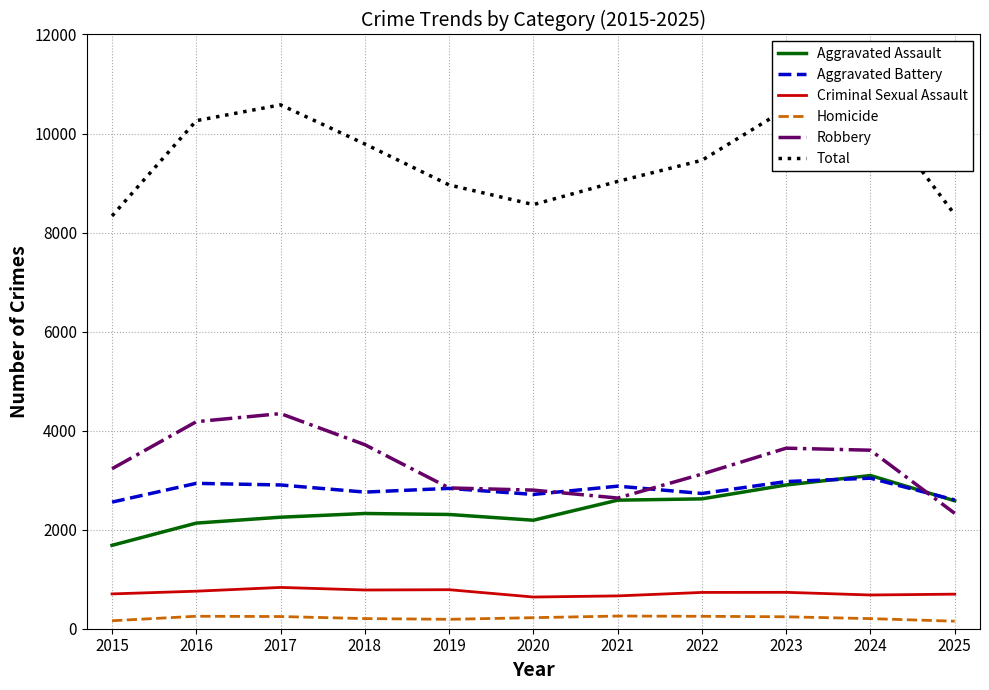

Rank the series by their maximum value, from lowest to highest.

Homicide, Criminal Sexual Assault, Aggravated Battery, Aggravated Assault, Robbery, Total